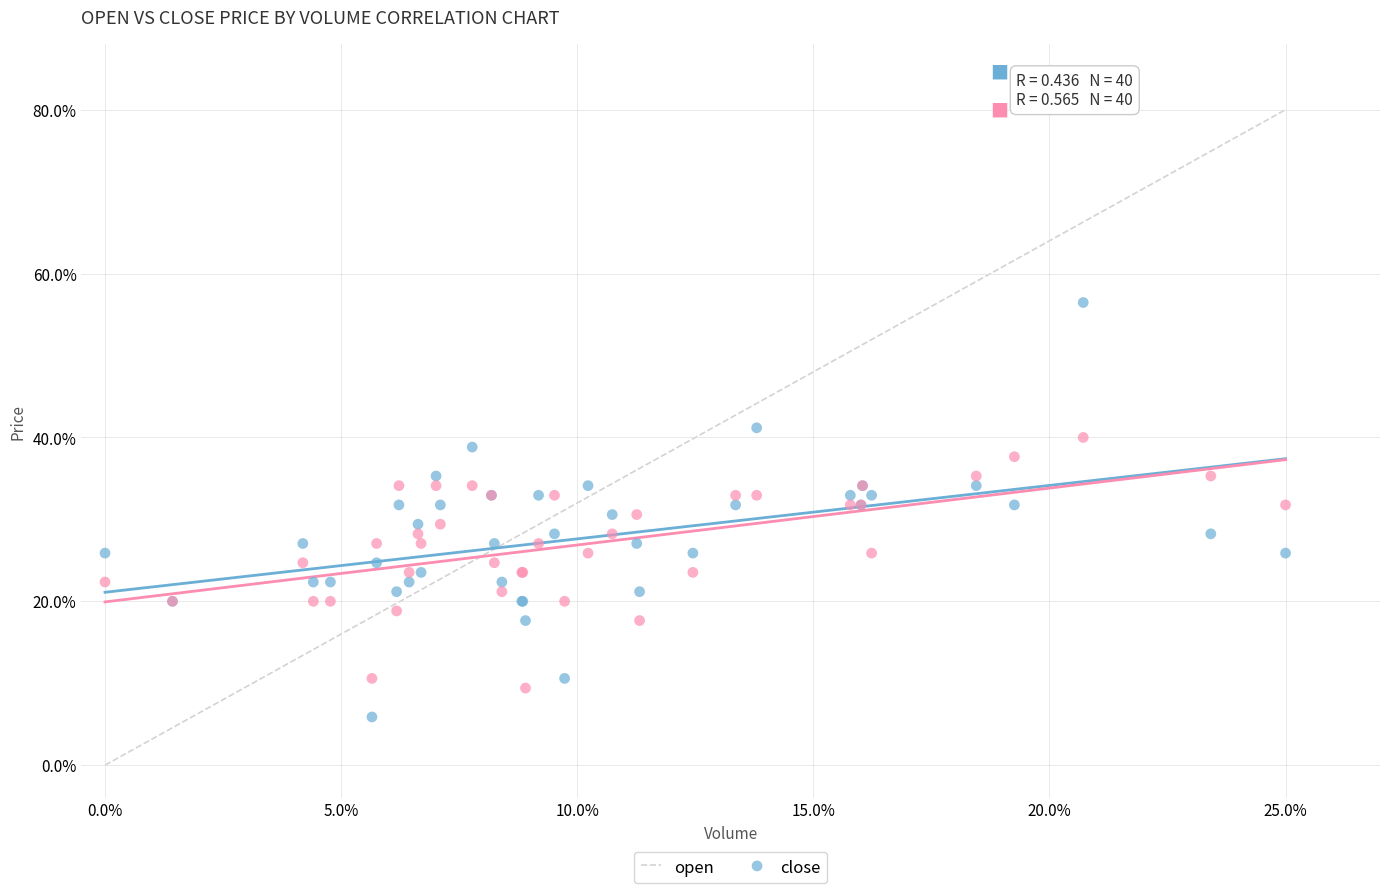

What are all the series names shown in the legend?

open, close